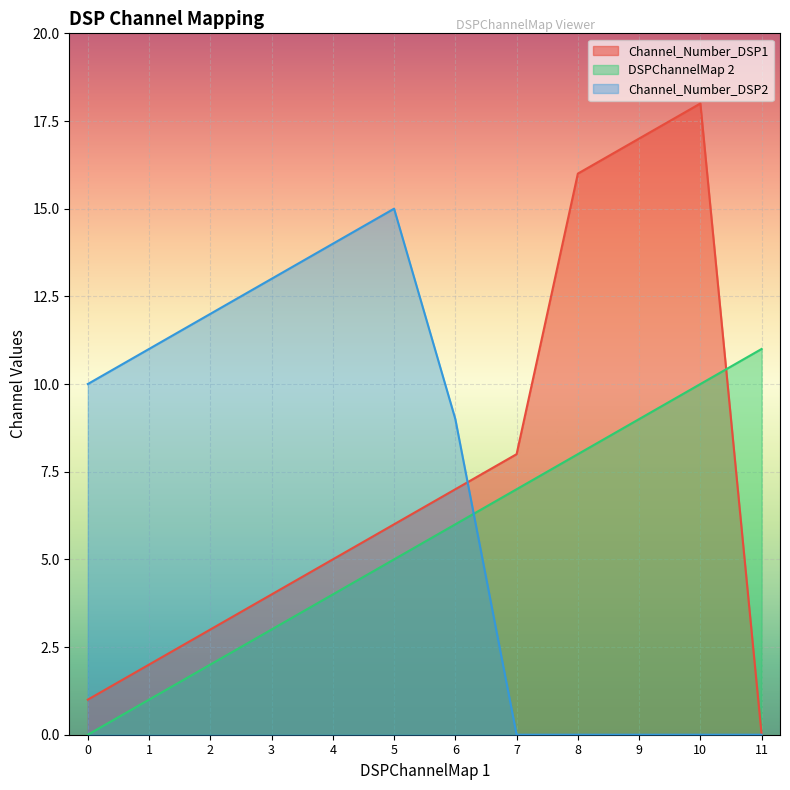

Is it true that Channel_Number_DSP1 equals 18 at 10?

True